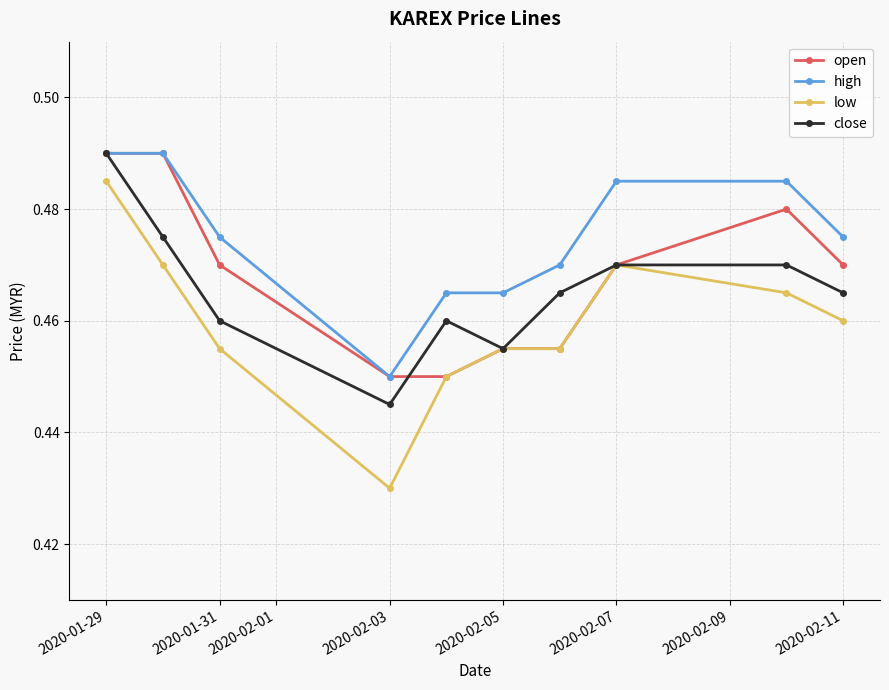

How many data points does each series have?

10